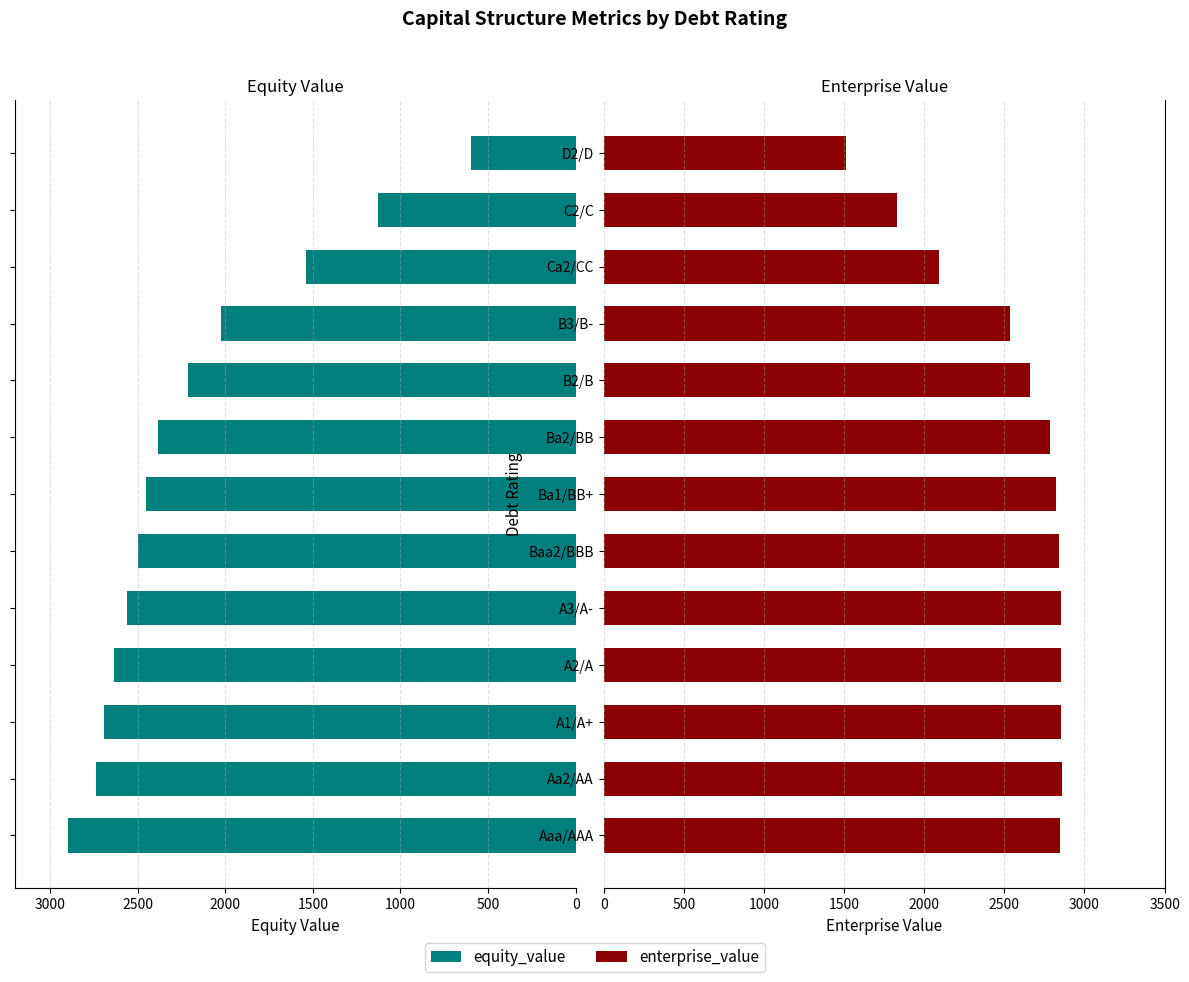

What position from the left is A1/A+?

3